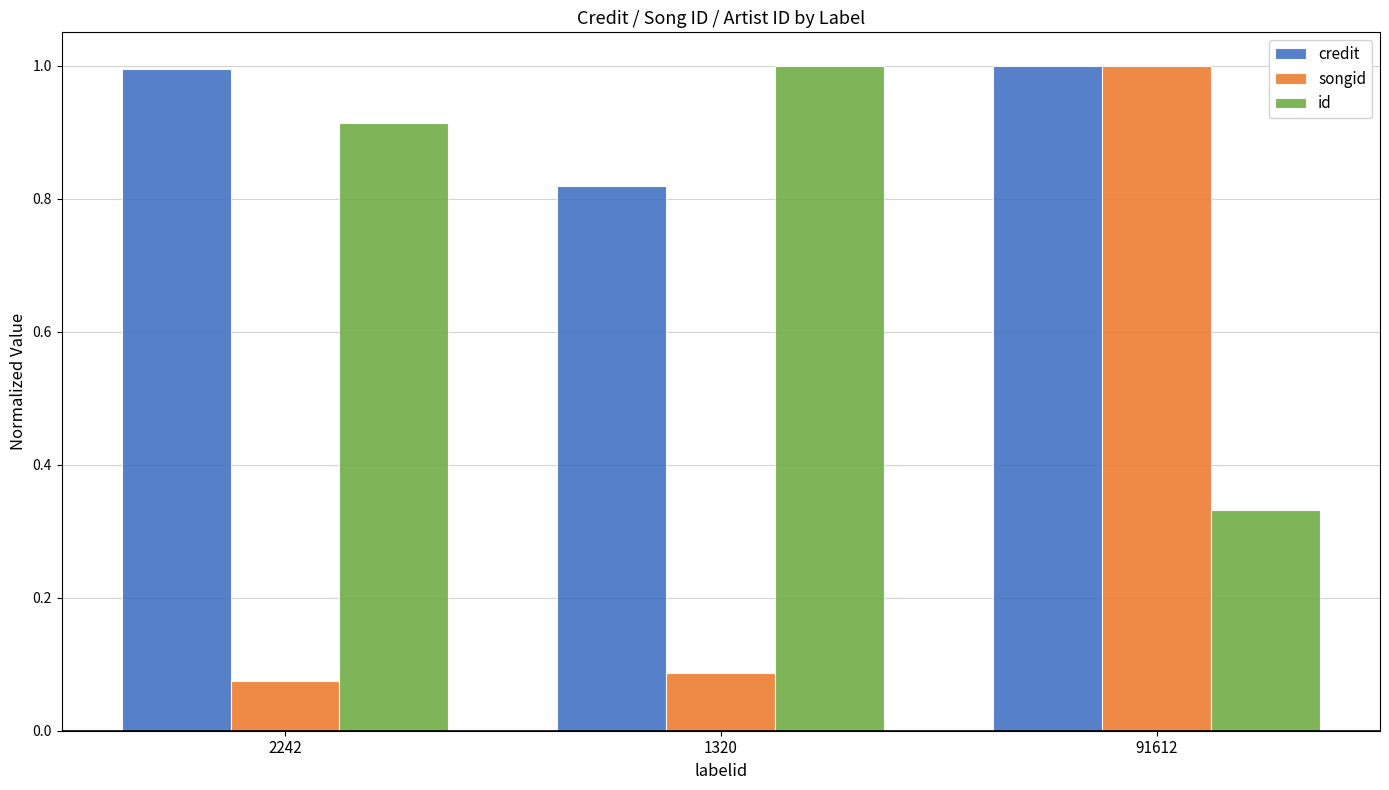

List the labels in order of songid value, largest first.

91612, 1320, 2242